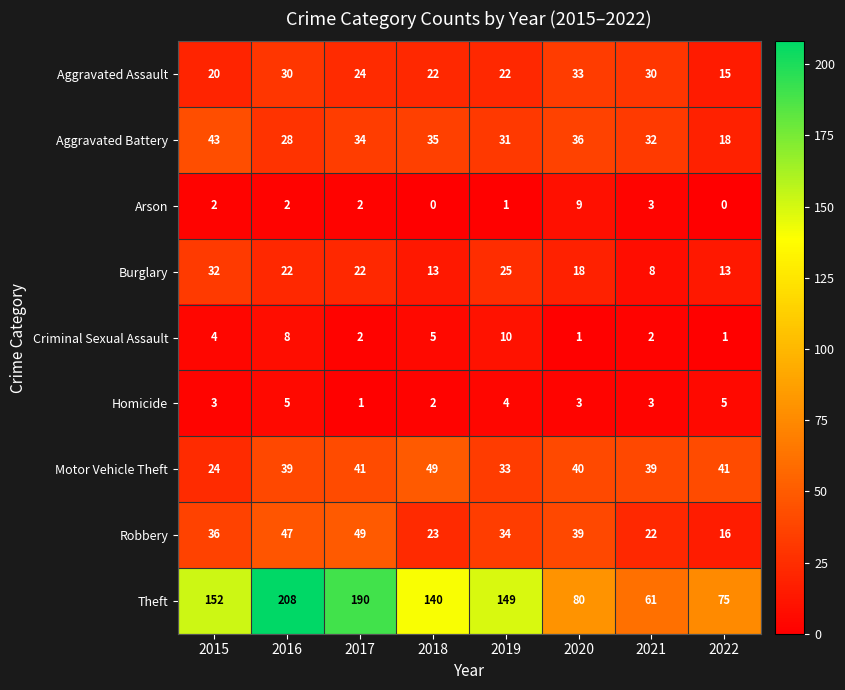

Between 2016 and 2021, which series saw the biggest shift?

Theft